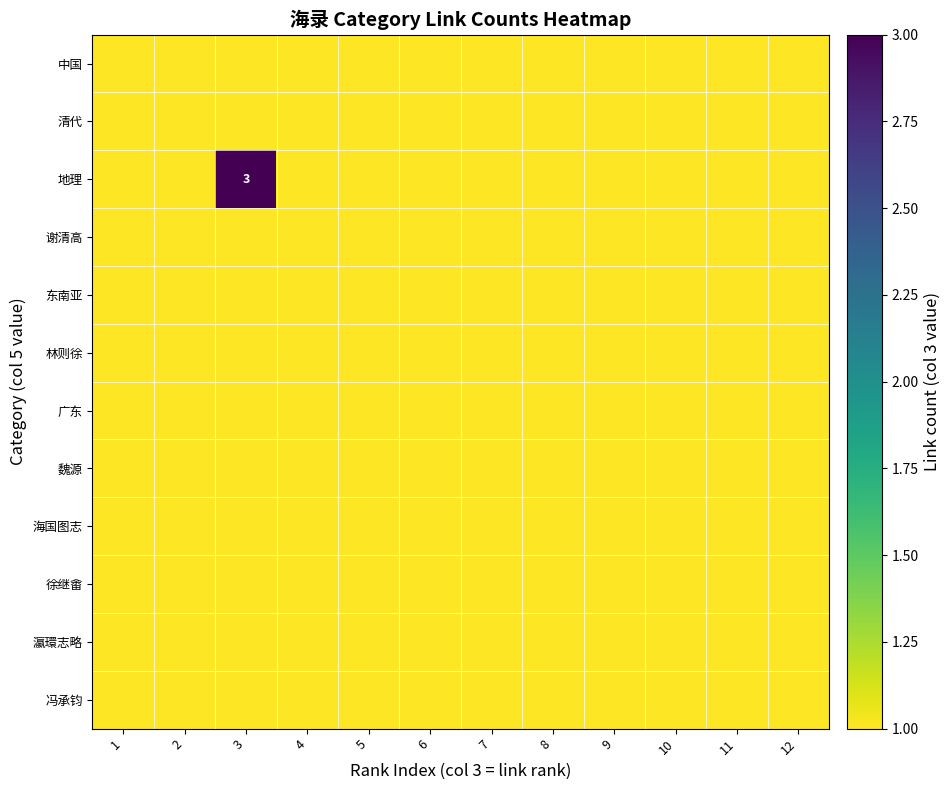

Between 9 and 5, which is larger?

9